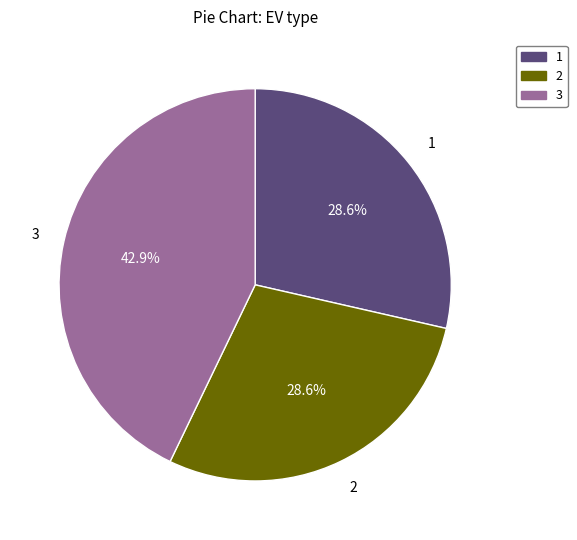

Which slice is the largest?

3